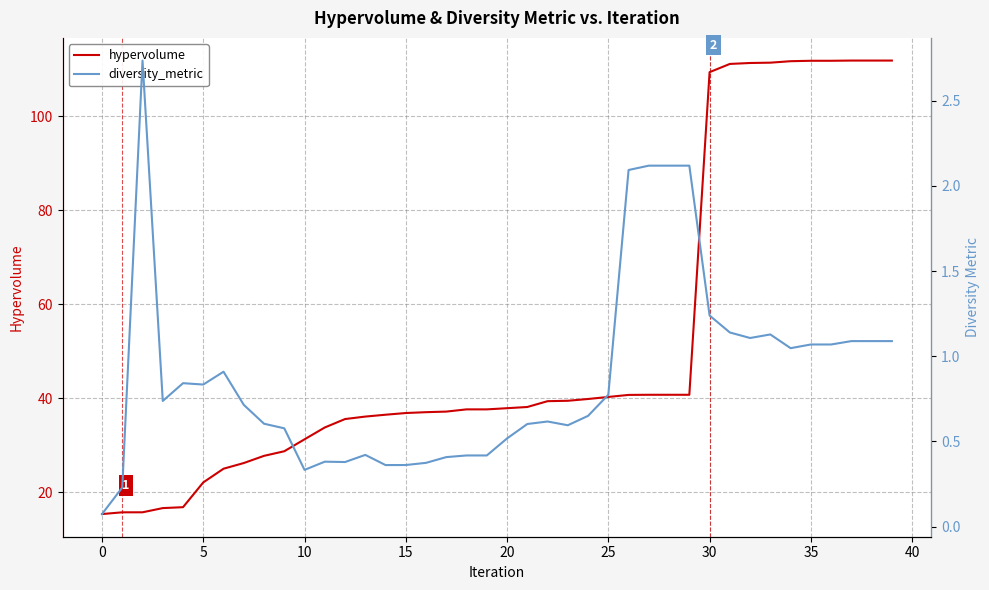

What is the label of the 24th point from the right?

16